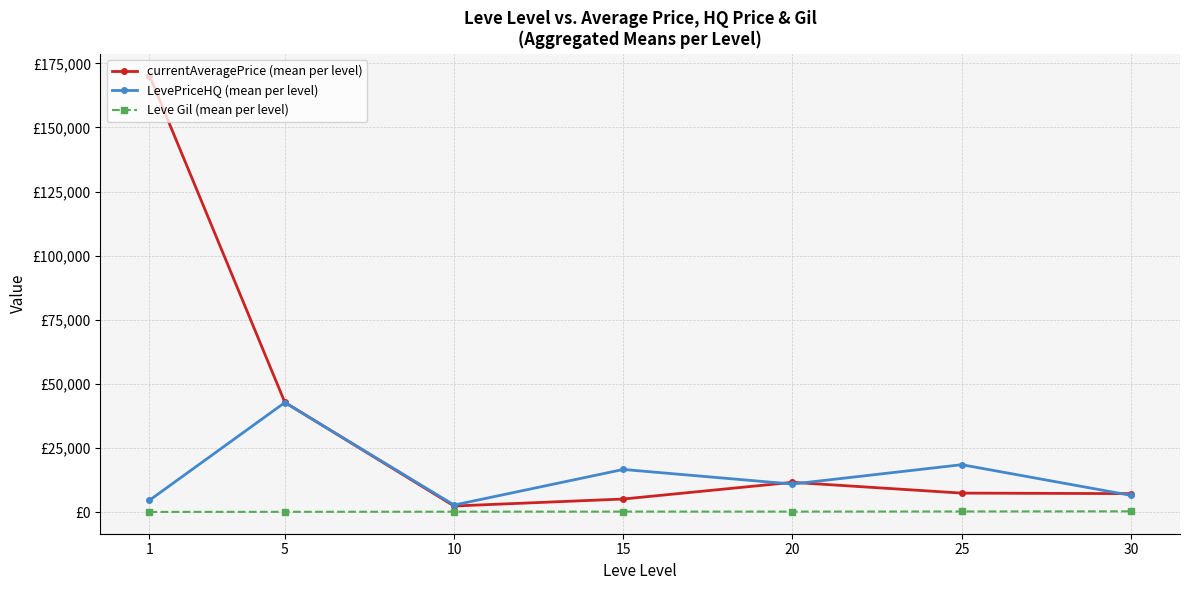

Rank the series by their maximum value, from highest to lowest.

currentAveragePrice (mean per level), LevePriceHQ (mean per level), Leve Gil (mean per level)